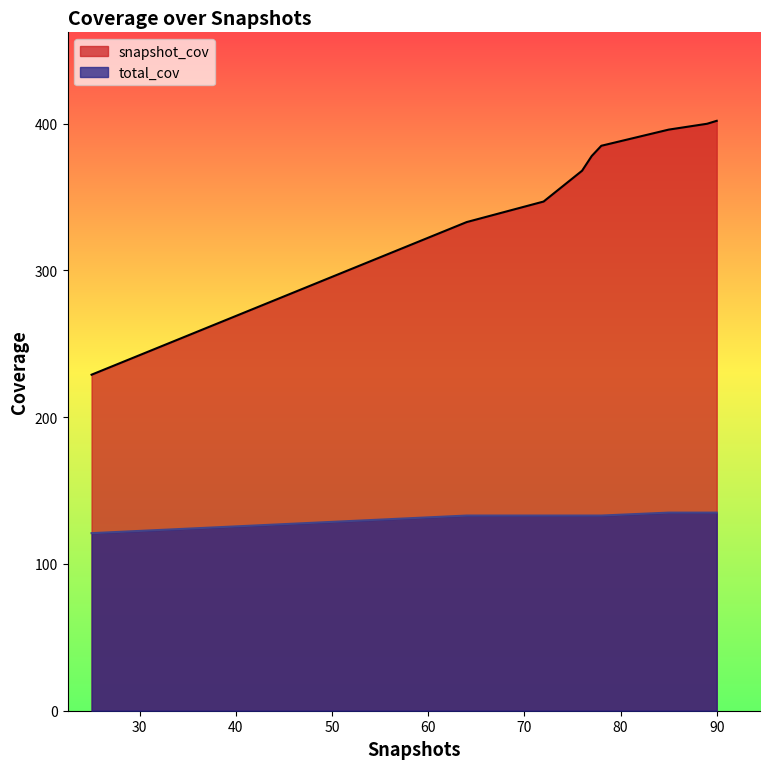

True or false: total_cov and snapshot_cov intersect in this chart.

False